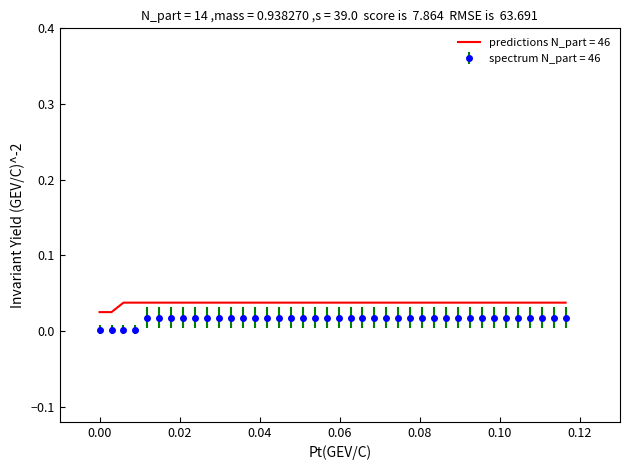

True or false: predictions N_part = 46 and spectrum N_part = 46 cross at least once.

False